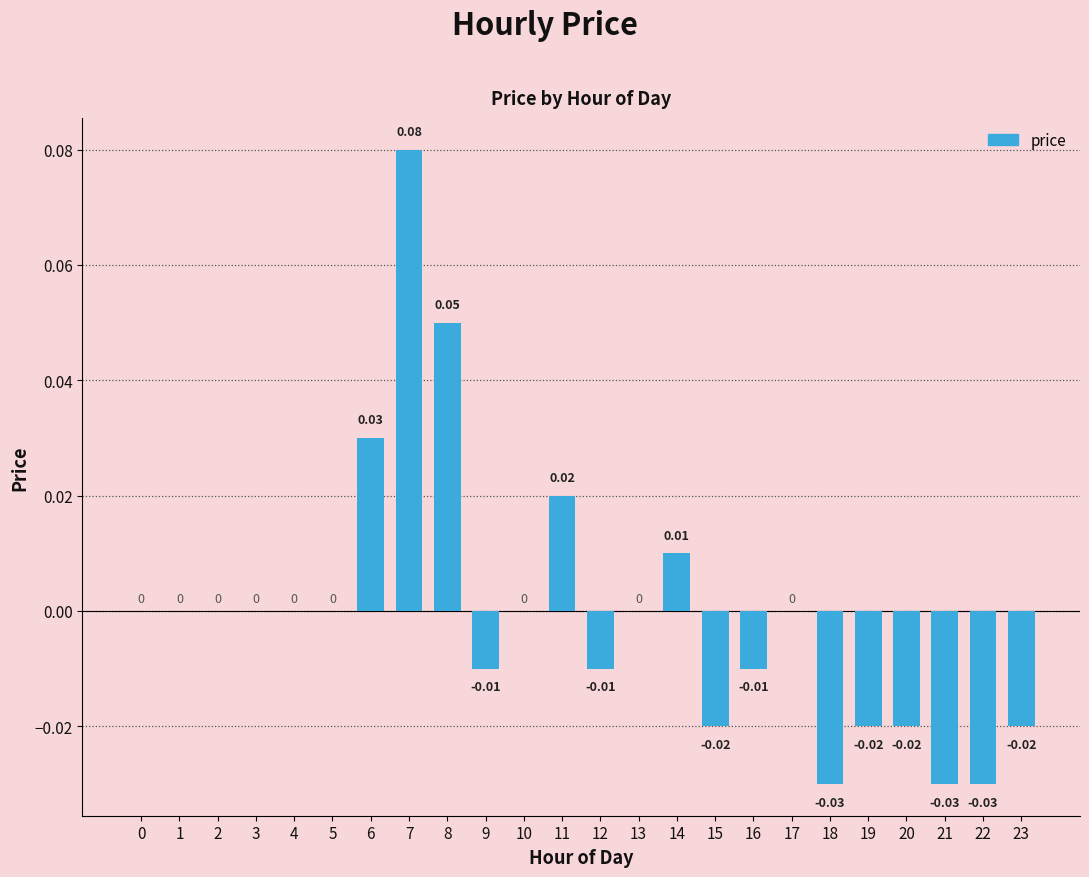

Are the bars horizontal?

No